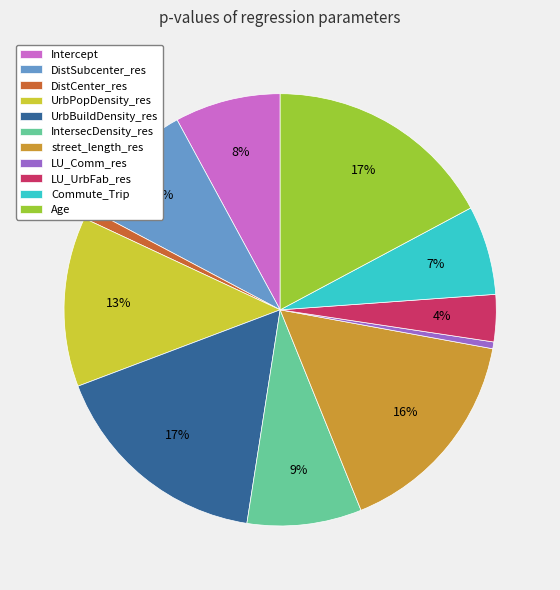

Does Intercept represent more than half of the total?

No